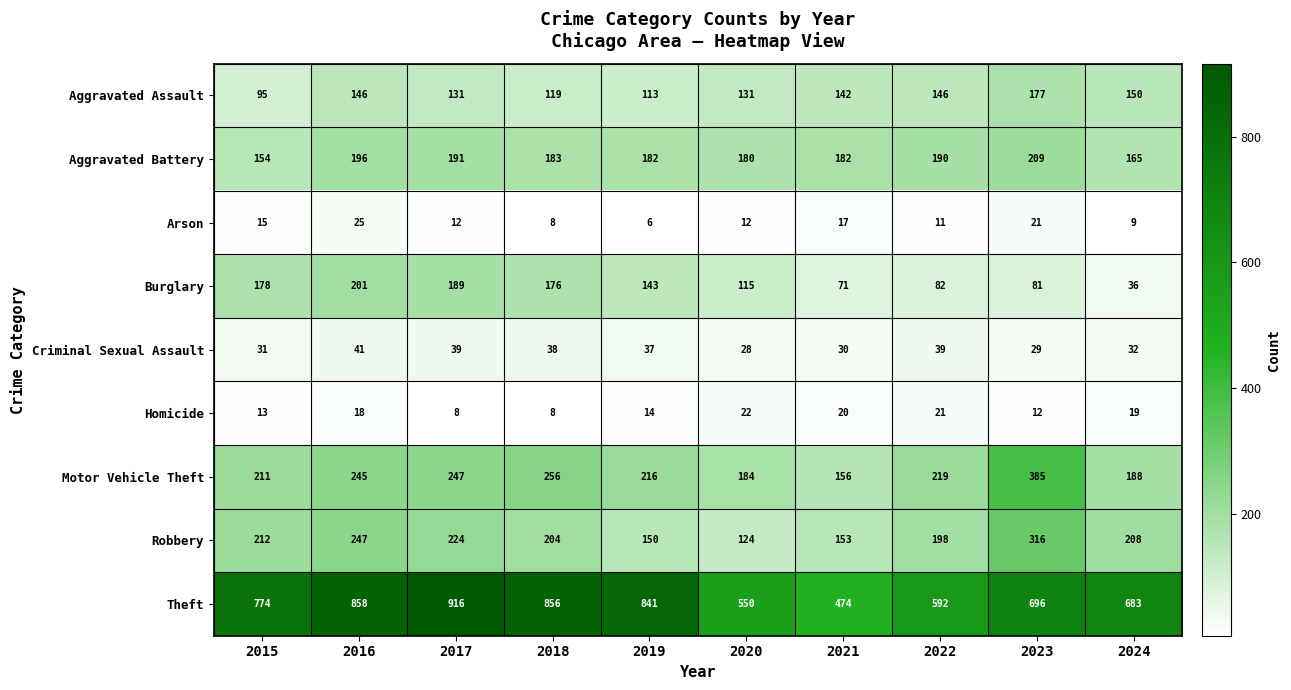

How many categories are shown in the chart?

10